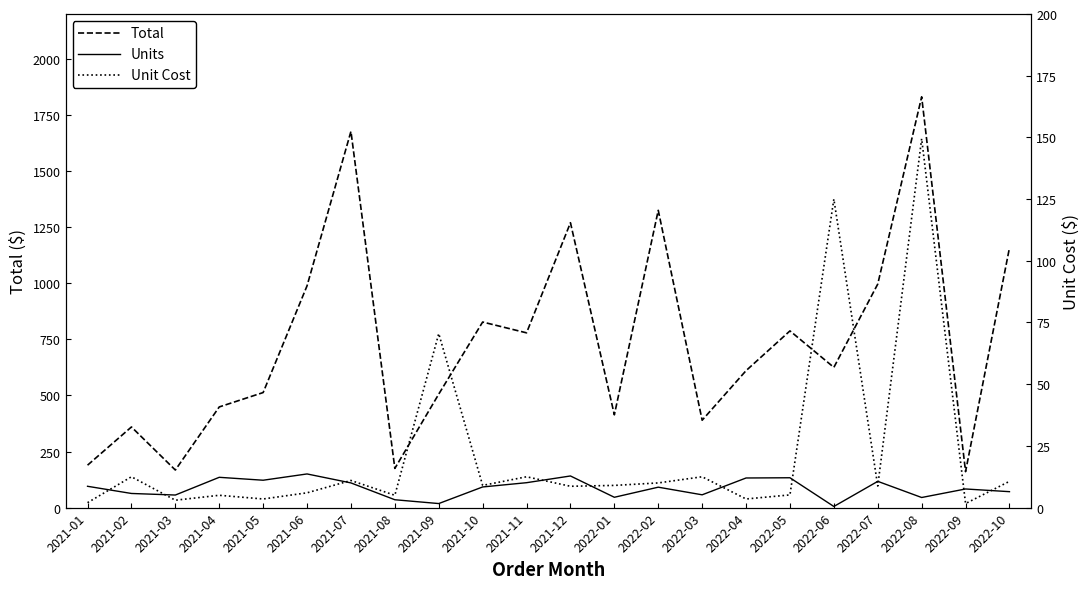

Which series has the largest range (max minus min)?

Total